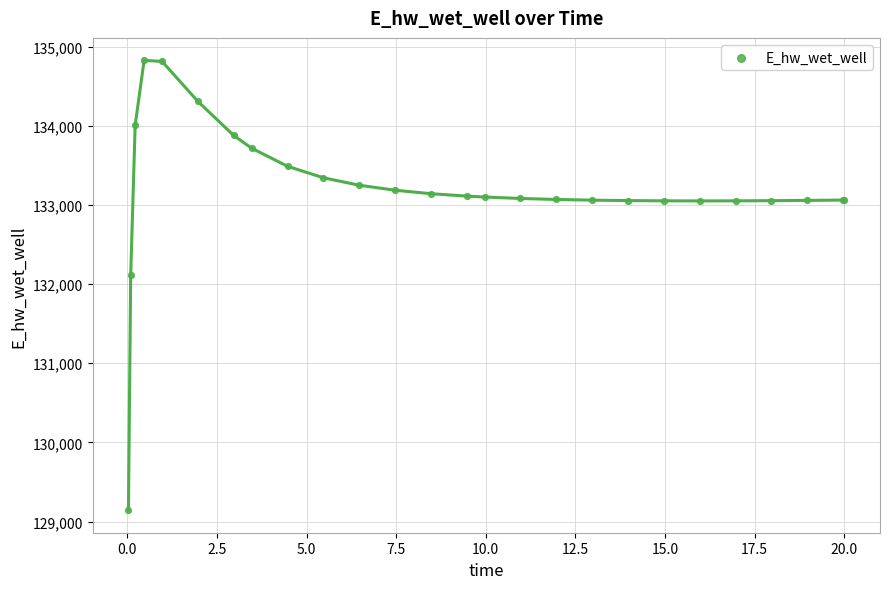

What Y value in the scatter plot is closest to 131984?

132108.5